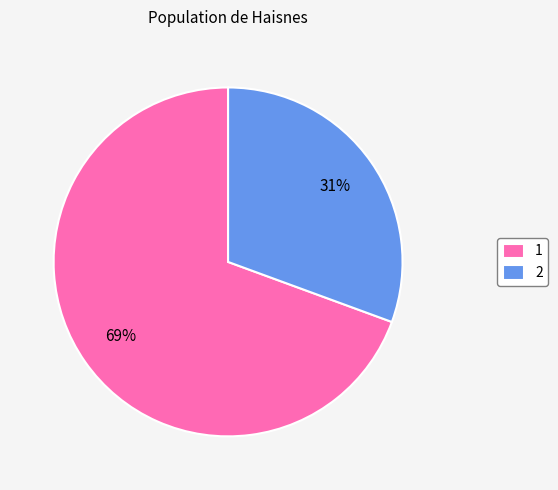

To the nearest percent, what is the combined percentage of 1 and 2?

100%